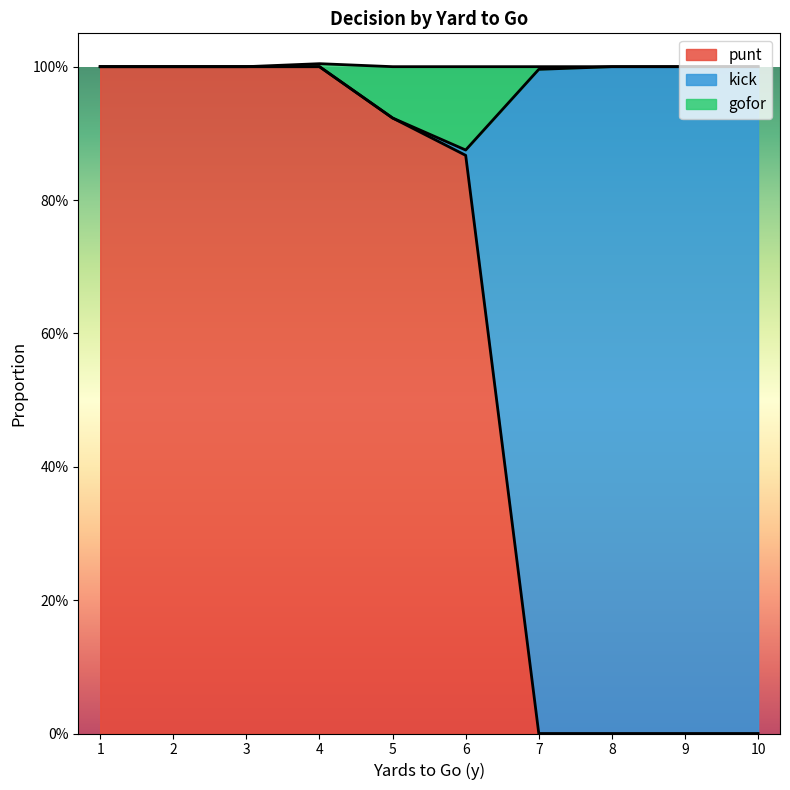

What are all the series names shown in the legend?

punt, kick, gofor